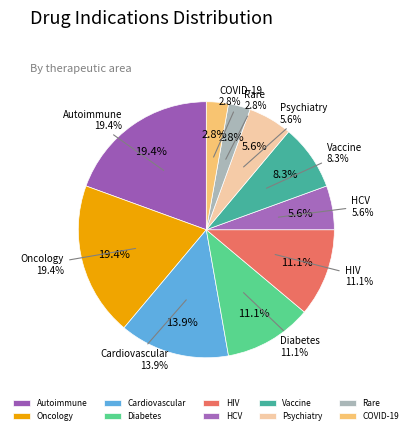

Count the number of slices in the pie.

10